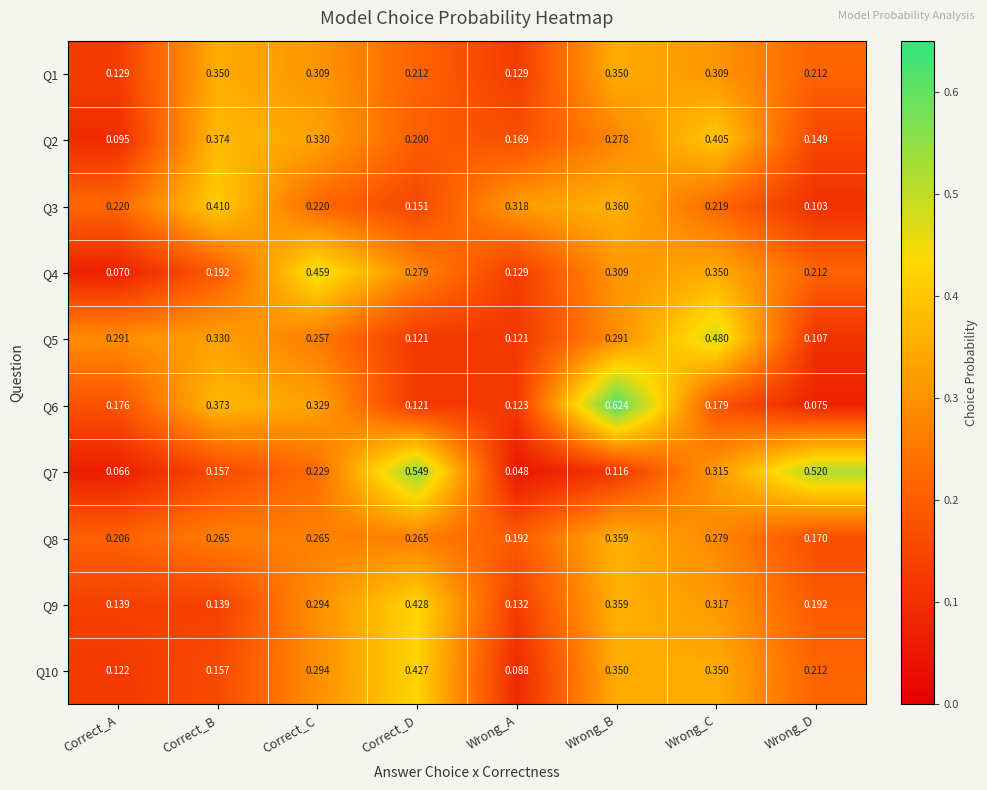

At which category is the sum across all series the highest?

Wrong_B